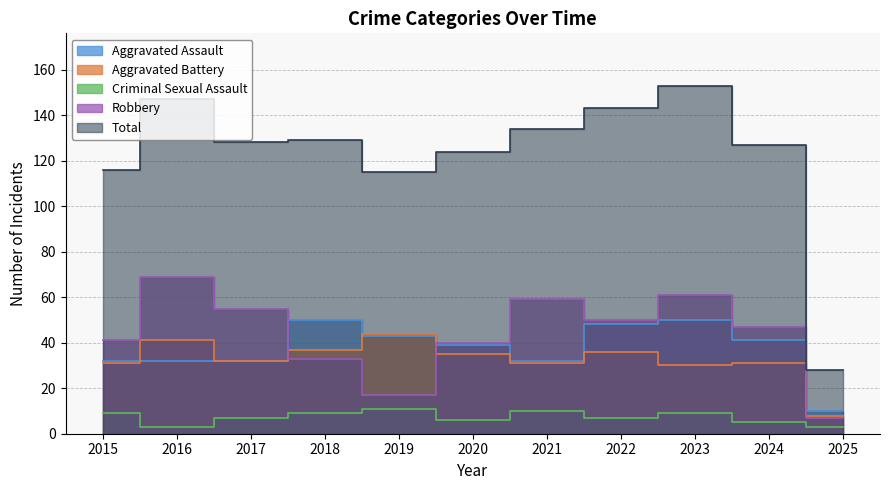

True or false: Total has more than 2 interior local peaks.

True